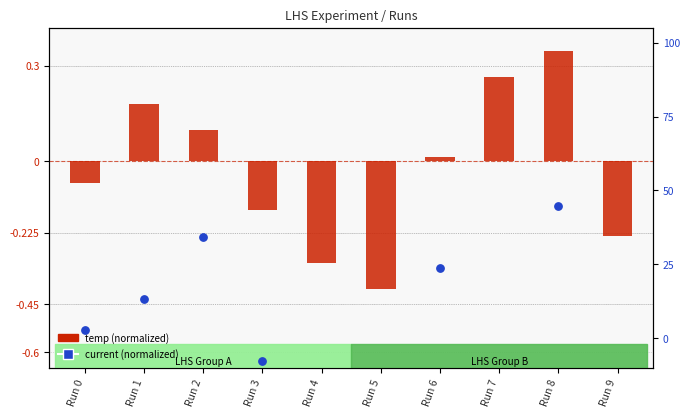

What are all the series names shown in the legend?

temp (normalized), current (normalized)